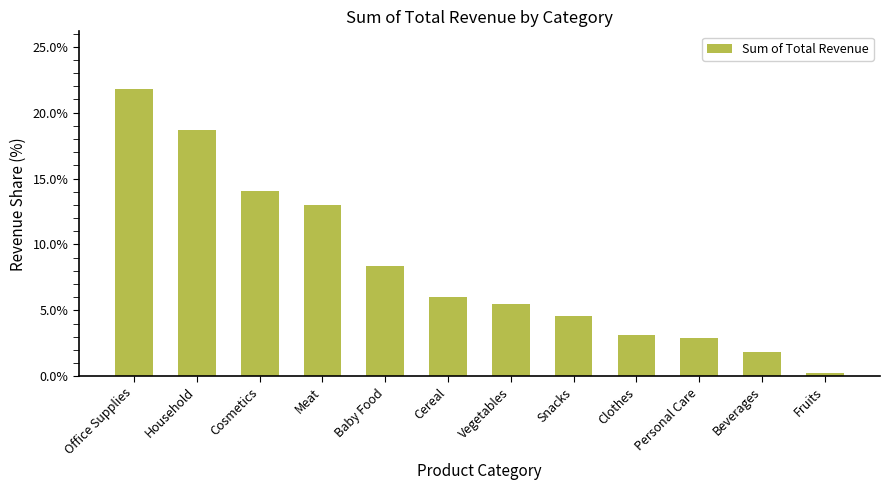

True or false: the data shows 3.1 at Clothes.

True